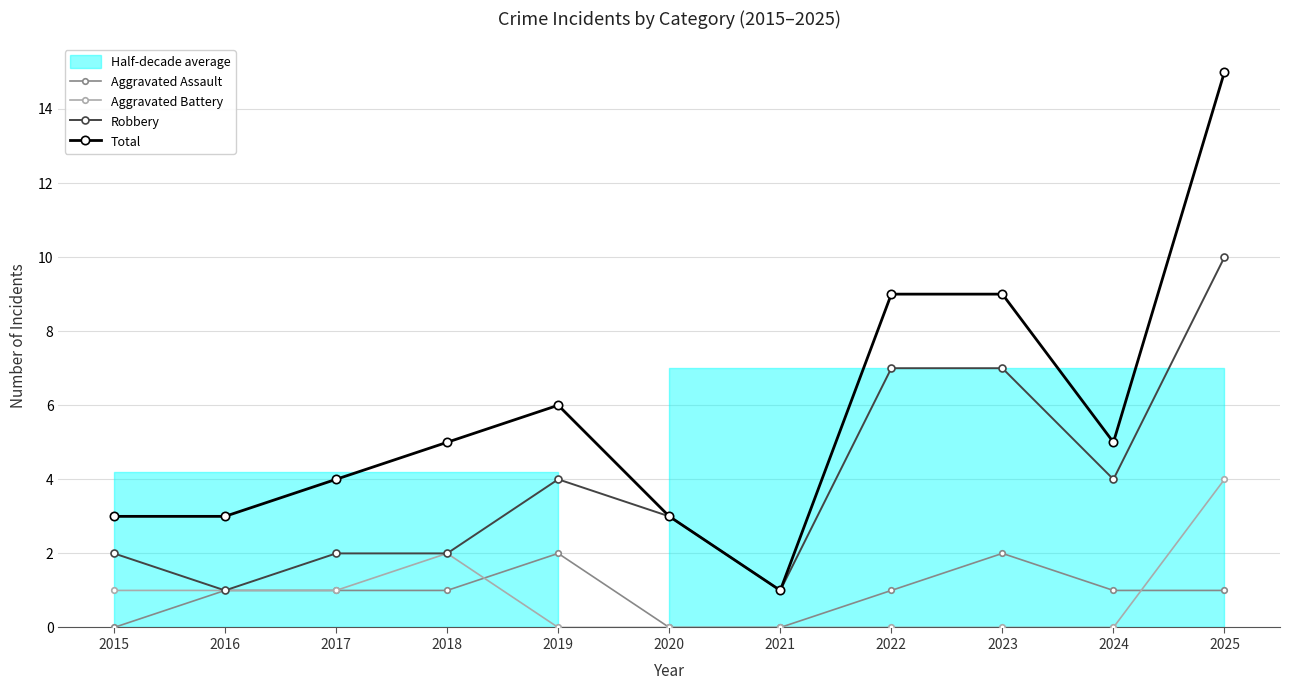

At how many categories does at least one series exceed 0?

11